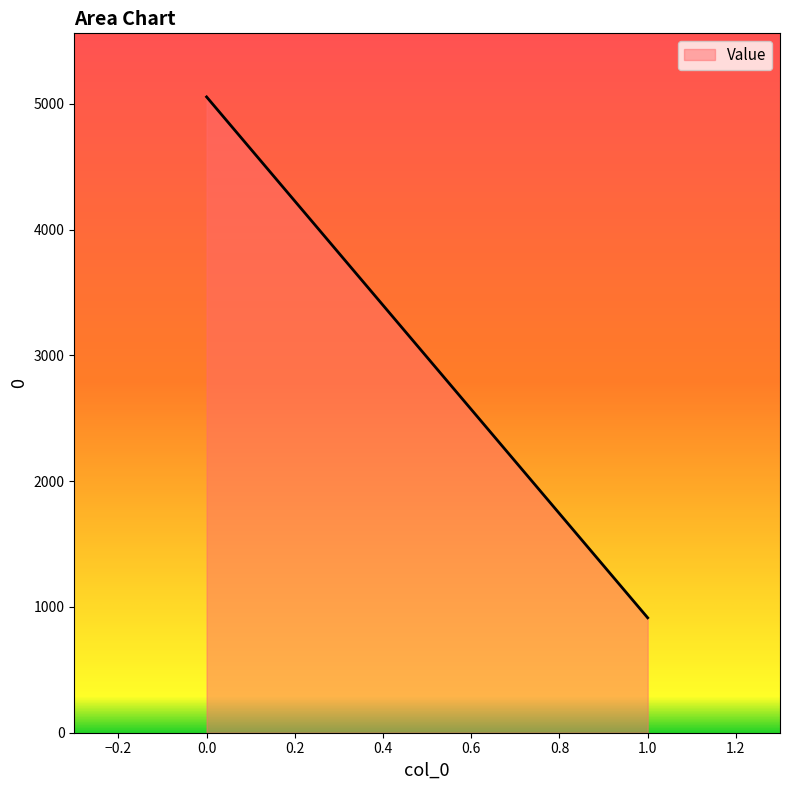

The value at 1 is 428.7. True or false?

False